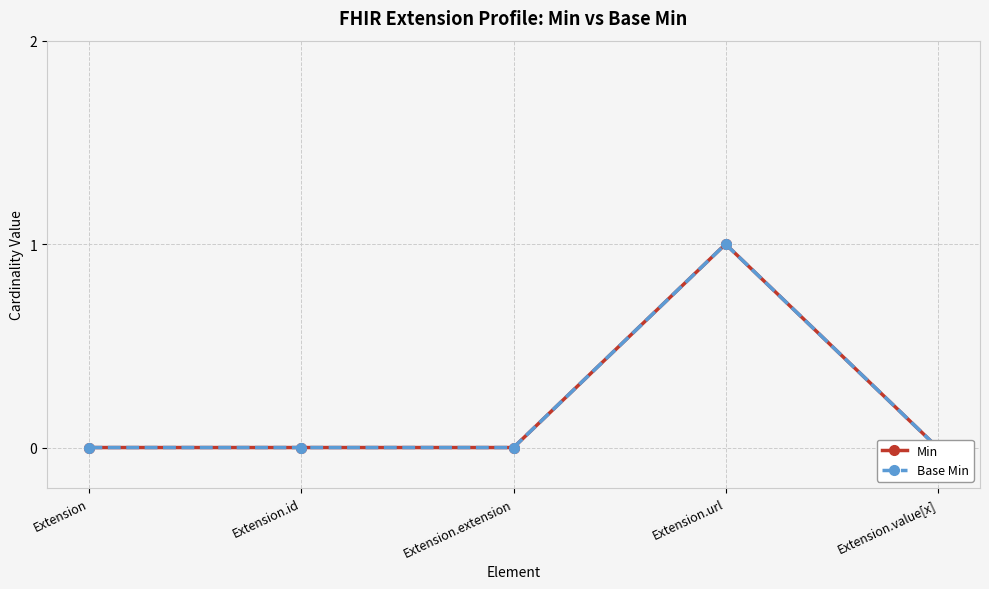

At how many categories does at least one series exceed 0?

1